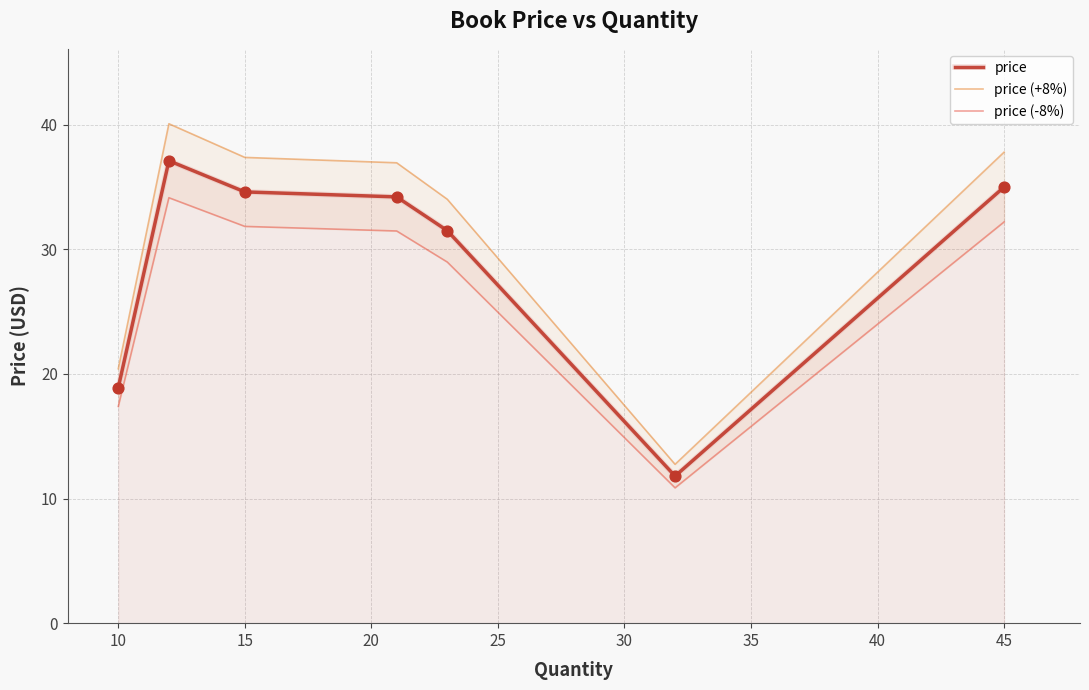

At how many categories does at least one series exceed 21?

5